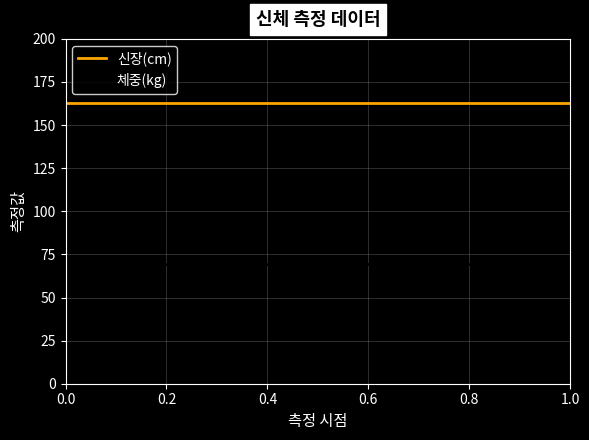

Is the value of 체중(kg) at 0.0 greater than the value of 신장(cm) at 0.2?

No